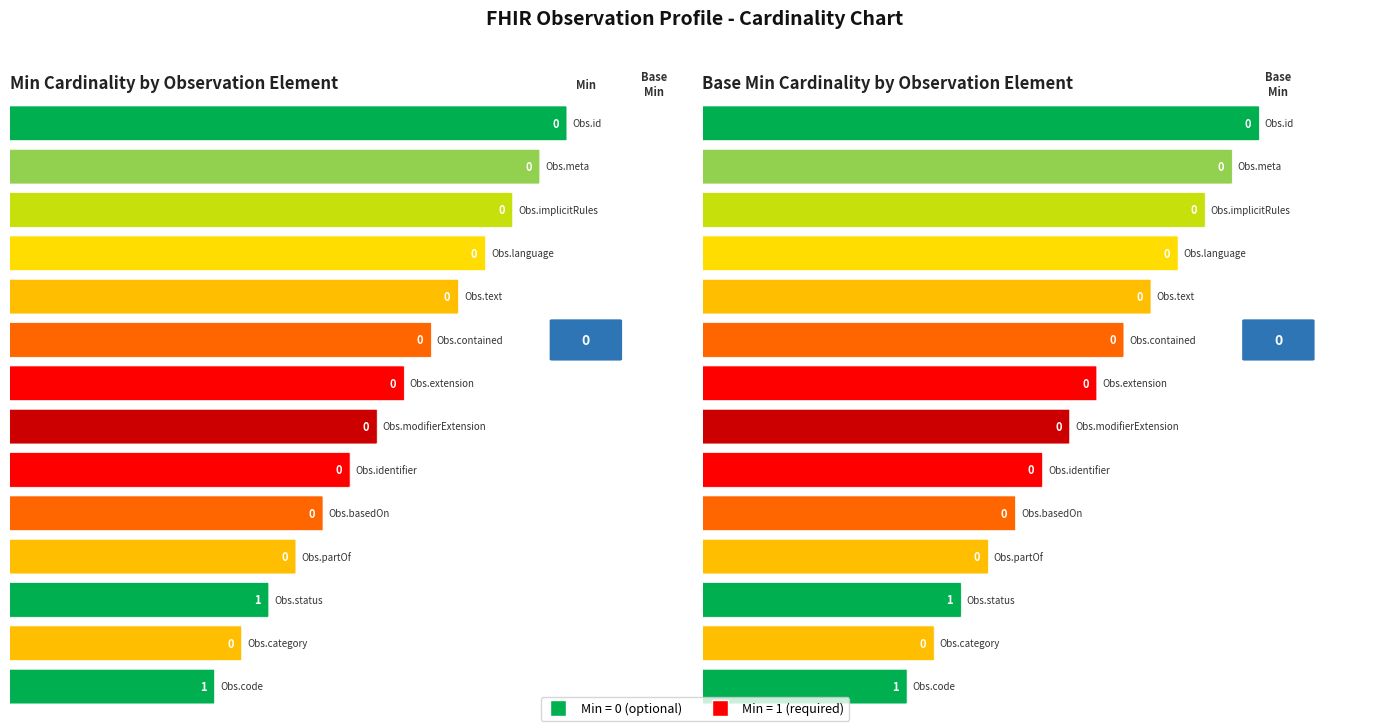

Count the number of categories in the chart.

14